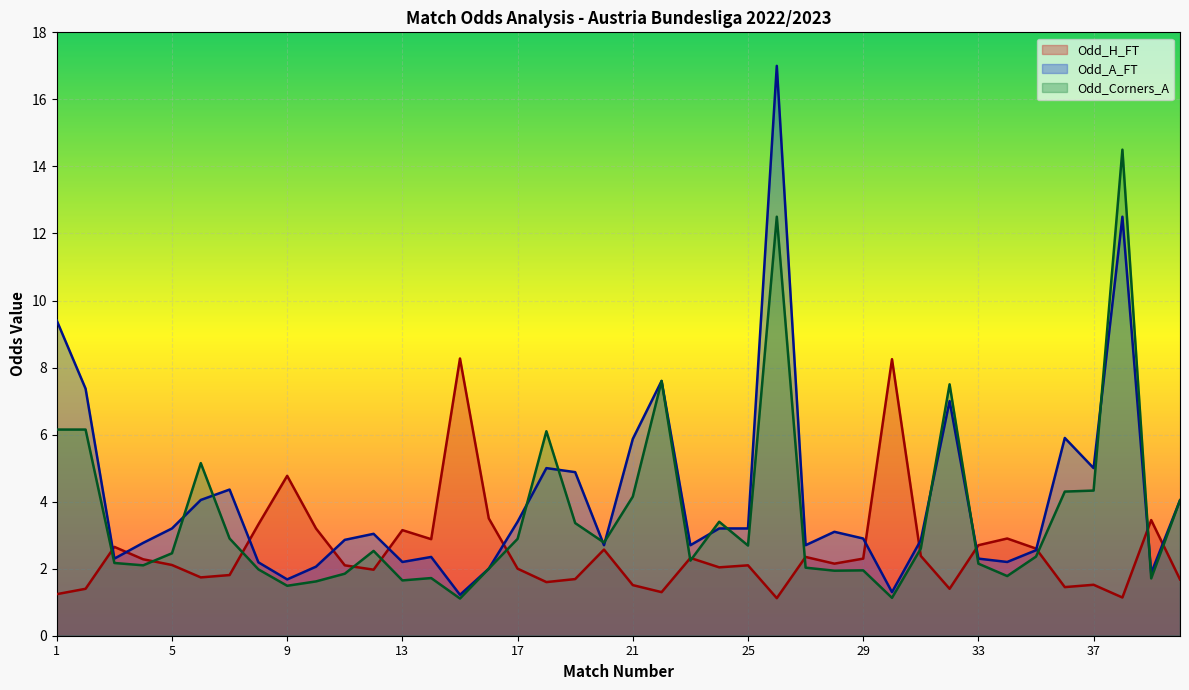

Rank the series by their maximum value, from lowest to highest.

Odd_H_FT, Odd_Corners_A, Odd_A_FT